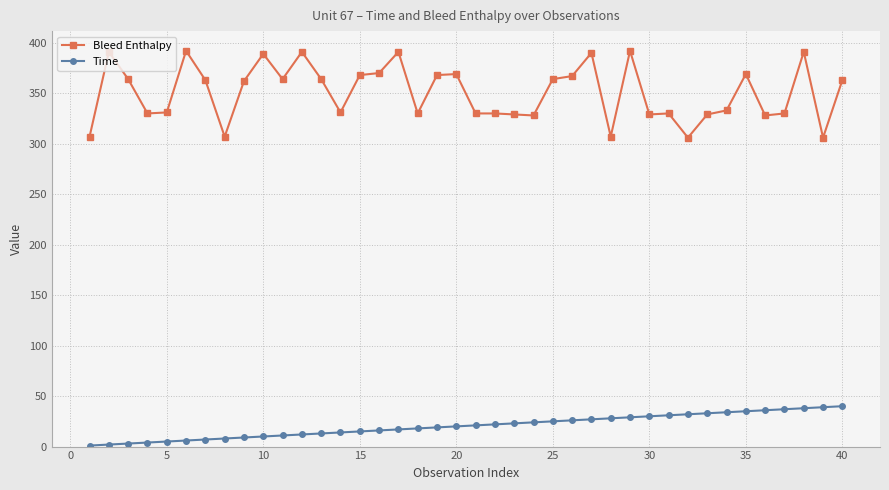

At how many categories does at least one series exceed 276?

40